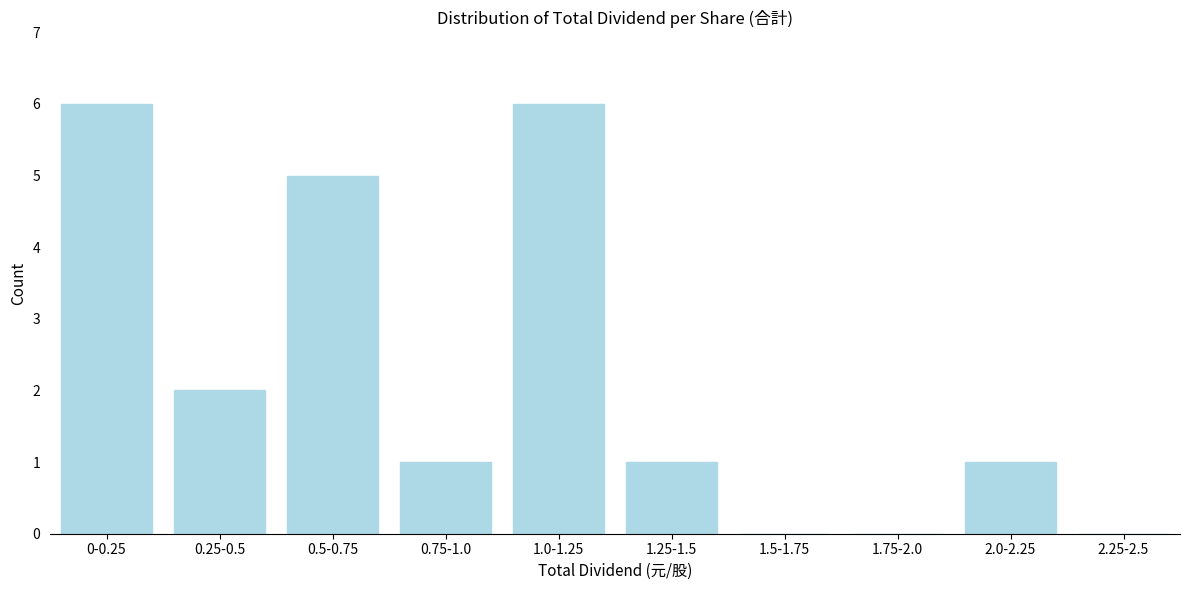

Reading left to right, list all the values displayed in this chart.

0-0.25=6	0.25-0.5=2	0.5-0.75=5	0.75-1.0=1	1.0-1.25=6	1.25-1.5=1	1.5-1.75=0	1.75-2.0=0	2.0-2.25=1	2.25-2.5=0